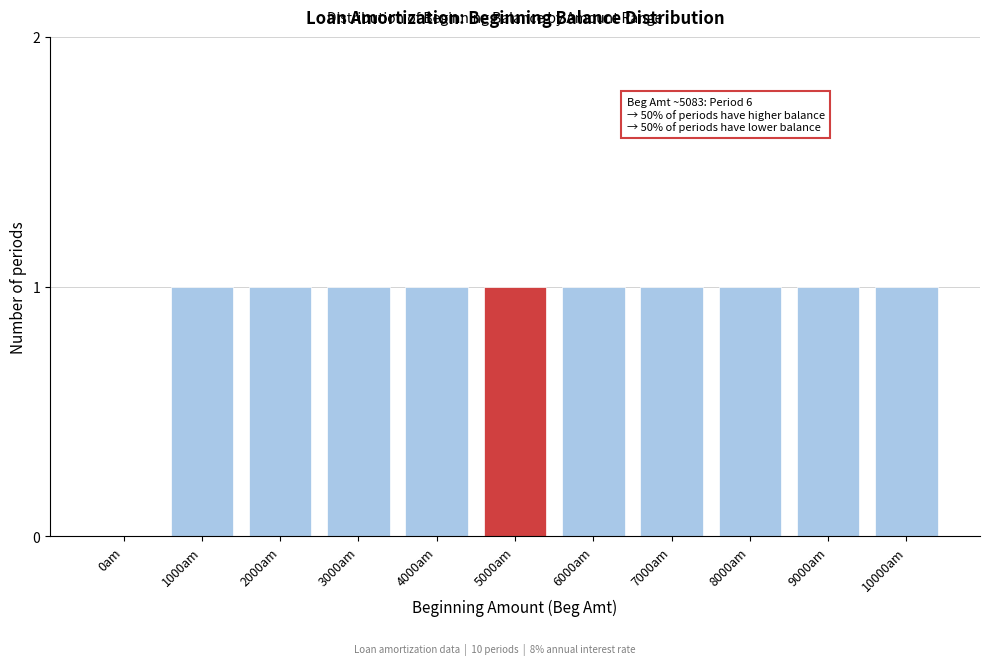

Reading left to right, what are all the values shown in this chart?

0am=0	1000am=1	2000am=1	3000am=1	4000am=1	5000am=1	6000am=1	7000am=1	8000am=1	9000am=1	10000am=1